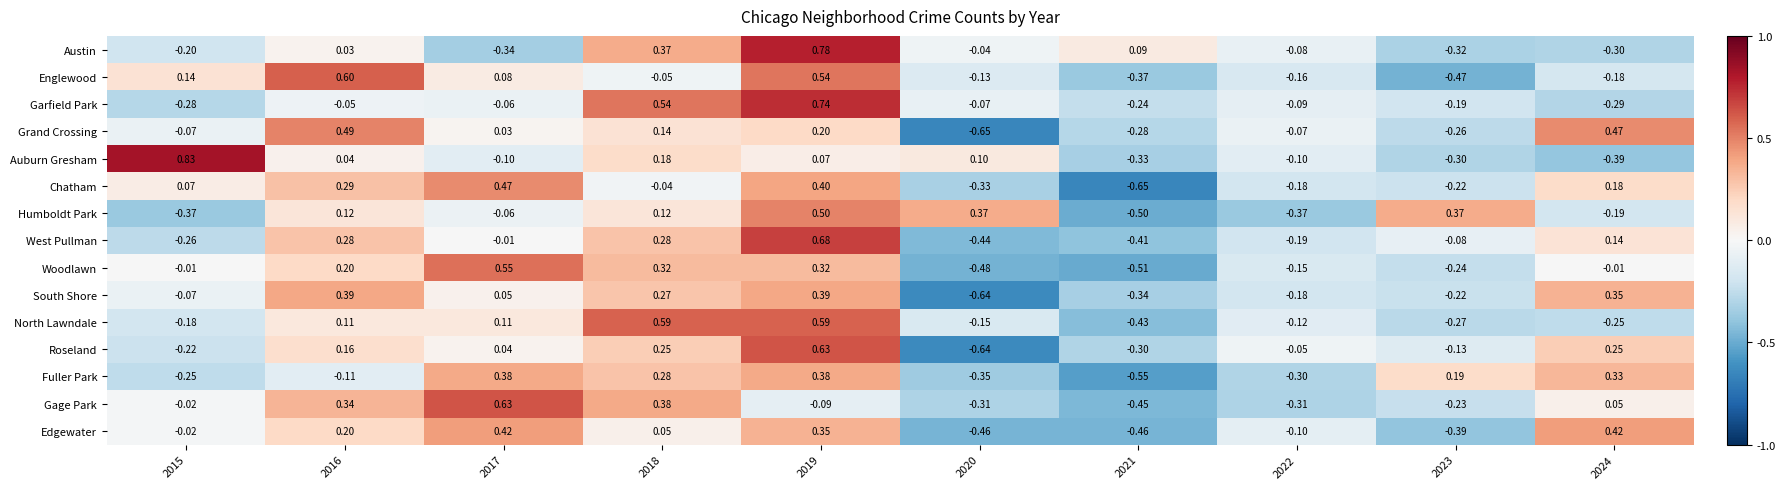

Is the value of Roseland at 2022 greater than the value of North Lawndale at 2024?

Yes